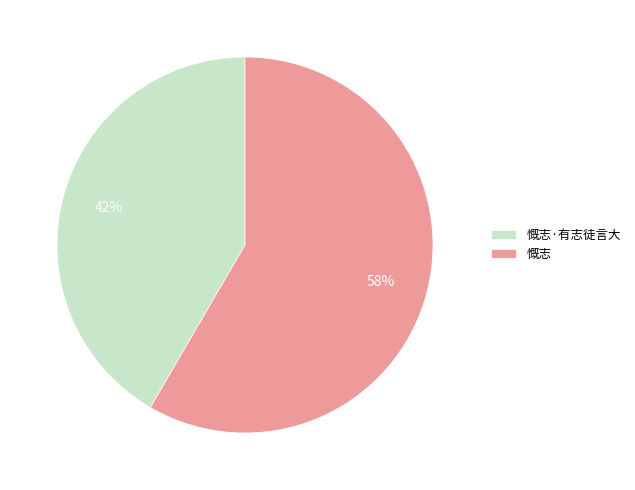

Does any single category account for the majority?

Yes